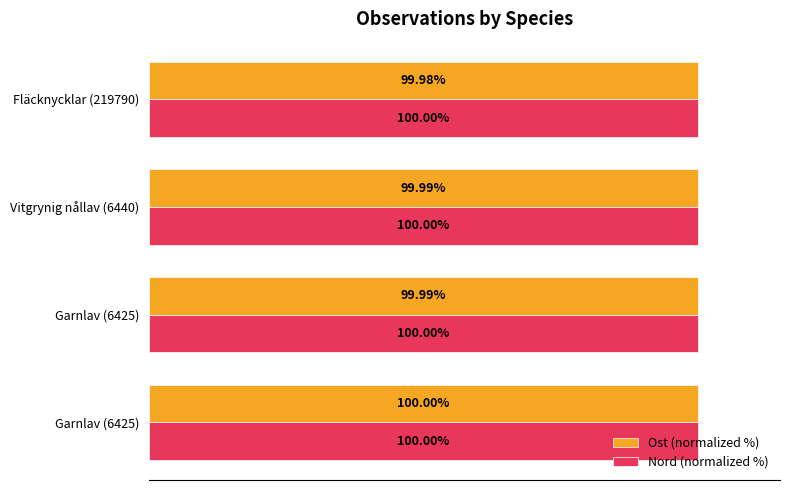

Where is Nord (normalized %) nearest to the value 99?

Fläcknycklar (219790)